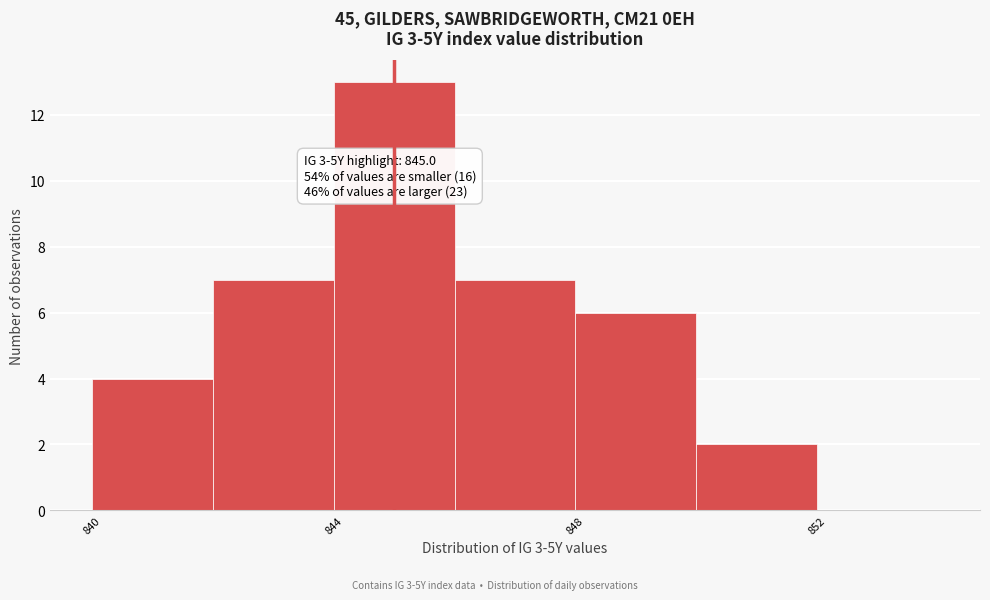

Which range on the x-axis has the tallest bar?

844 to 846